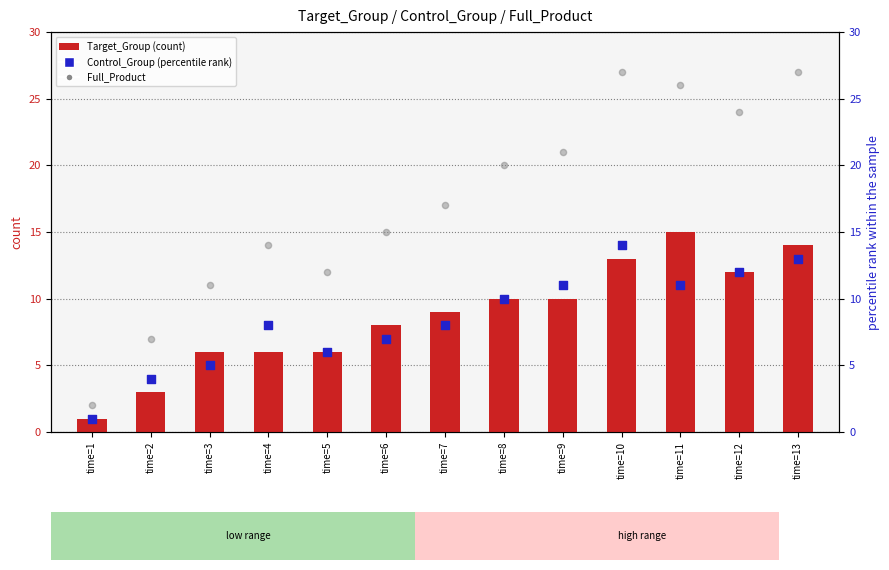

Which series contains the highest Y value?

Full_Product